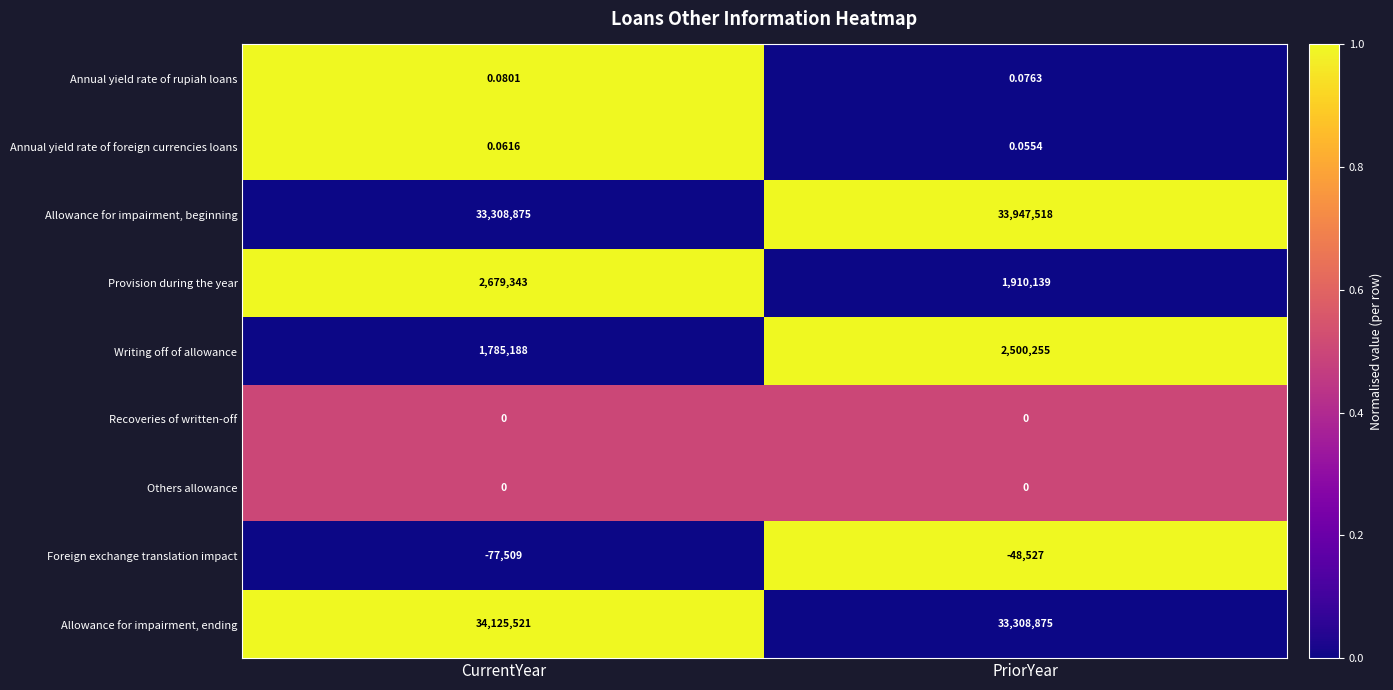

At which category is the sum across all series the highest?

CurrentYear